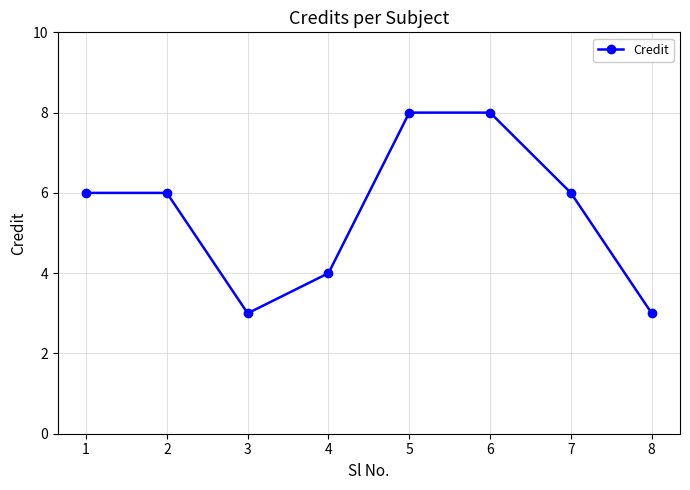

Reading left to right, transcribe all the data shown in this chart.

6	6	3	4	8	8	6	3